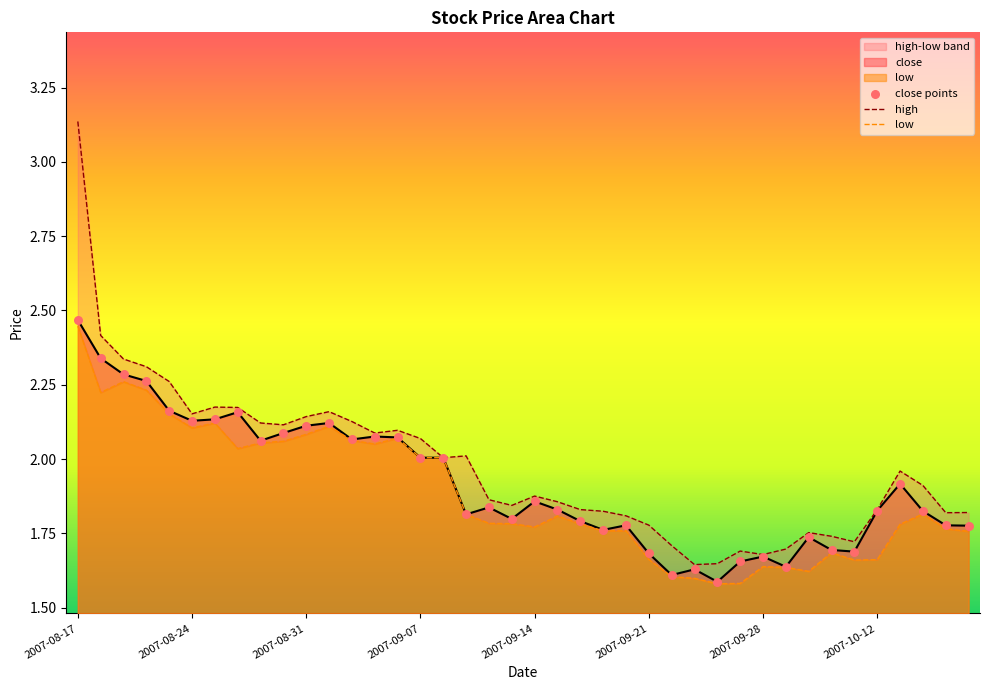

What is the total value across all series at 2007-08-31?

6.3